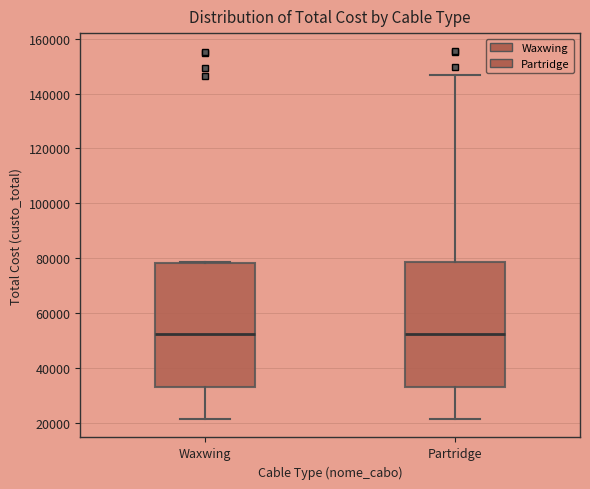

Reading left to right, transcribe this box plot: for each box, give where its median line is, the range the box spans, and where its two whiskers end, as read against the y-axis. The values are not printed on the chart, so give them approximately, as read against the axis.

Waxwing: median 52000, box 34000 to 78000, whiskers 22000 to 78000
Partridge: median 52000, box 34000 to 78000, whiskers 22000 to 146000